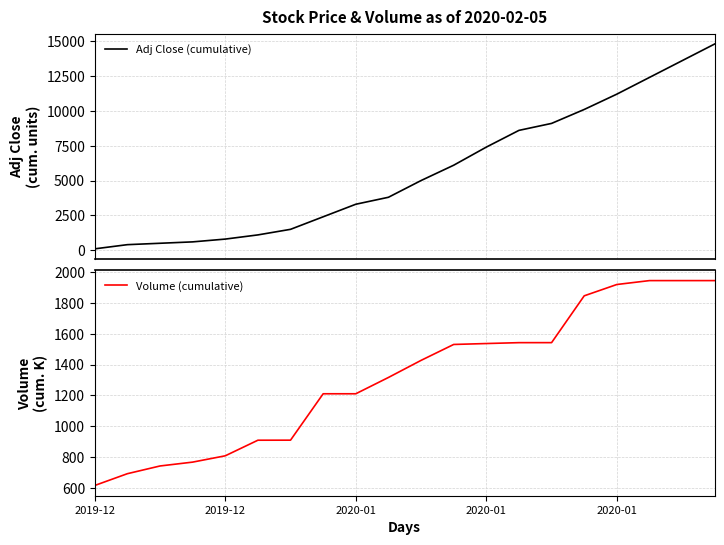

Which series has the largest total across all categories?

Adj Close (cumulative)